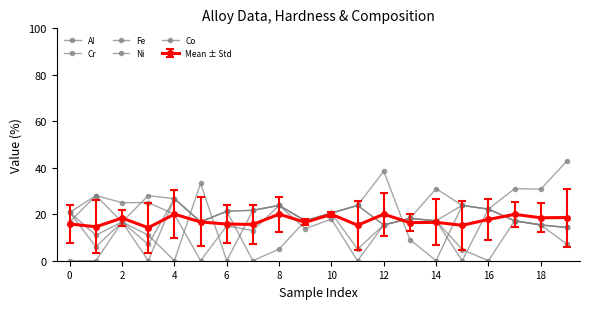

How many data points in Co are above 16?

10